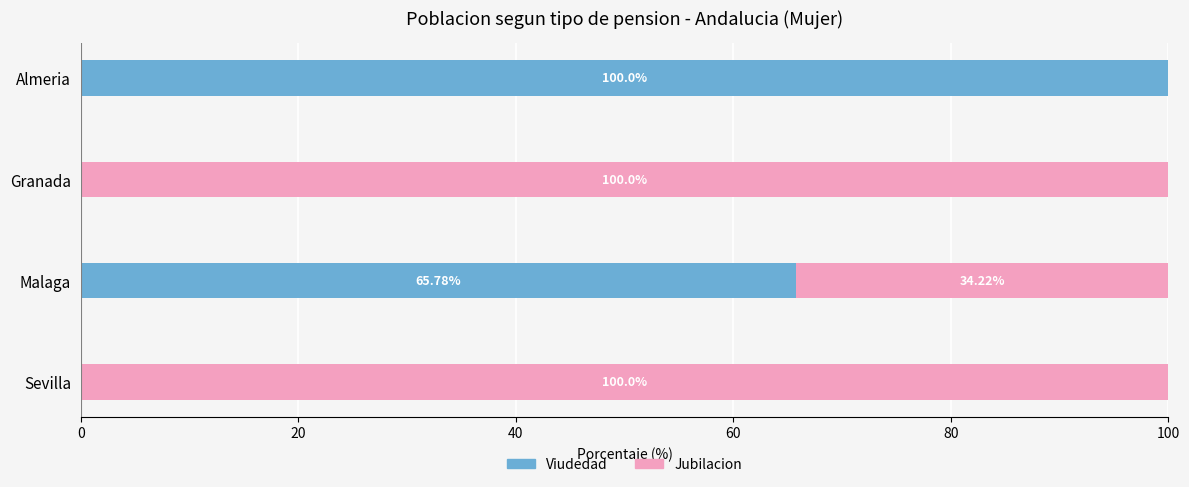

What is the total value across all series at Almeria?

100.0